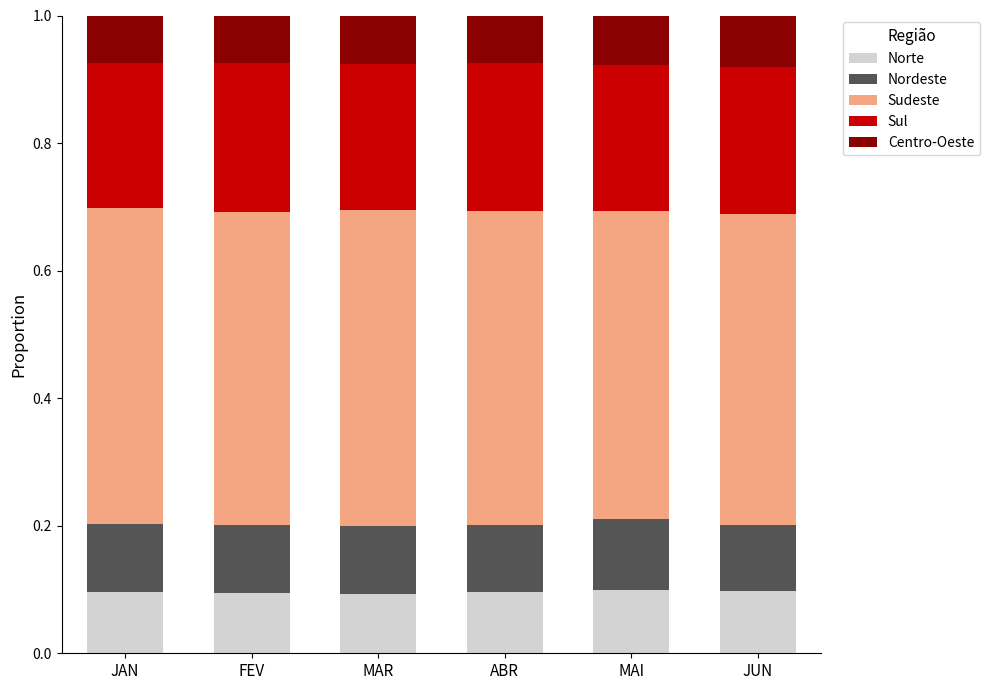

Count the Norte values in the range 0 to 1.

6